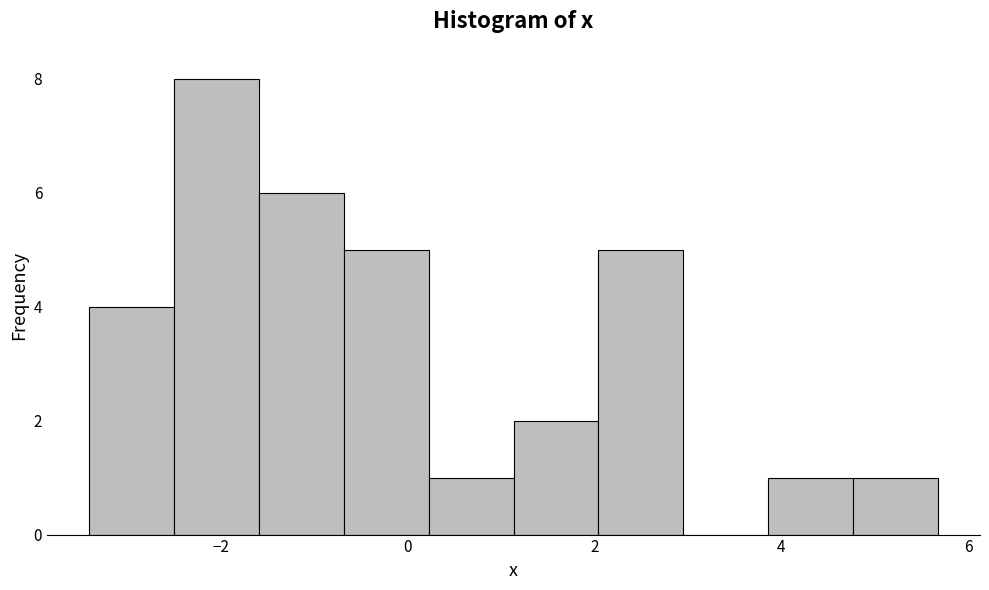

How tall is the bar that spans -3.4 to -2.4 on the x-axis? Neither the bar edges nor the heights are printed on the chart, so give them approximately, as read against the axes.

4